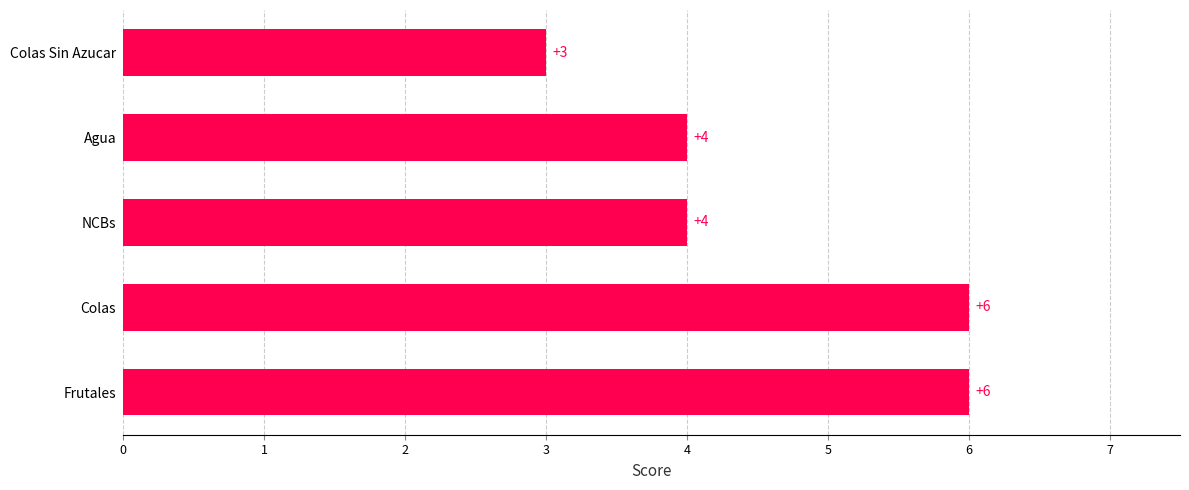

What is the approximate value at Colas Sin Azucar?

3